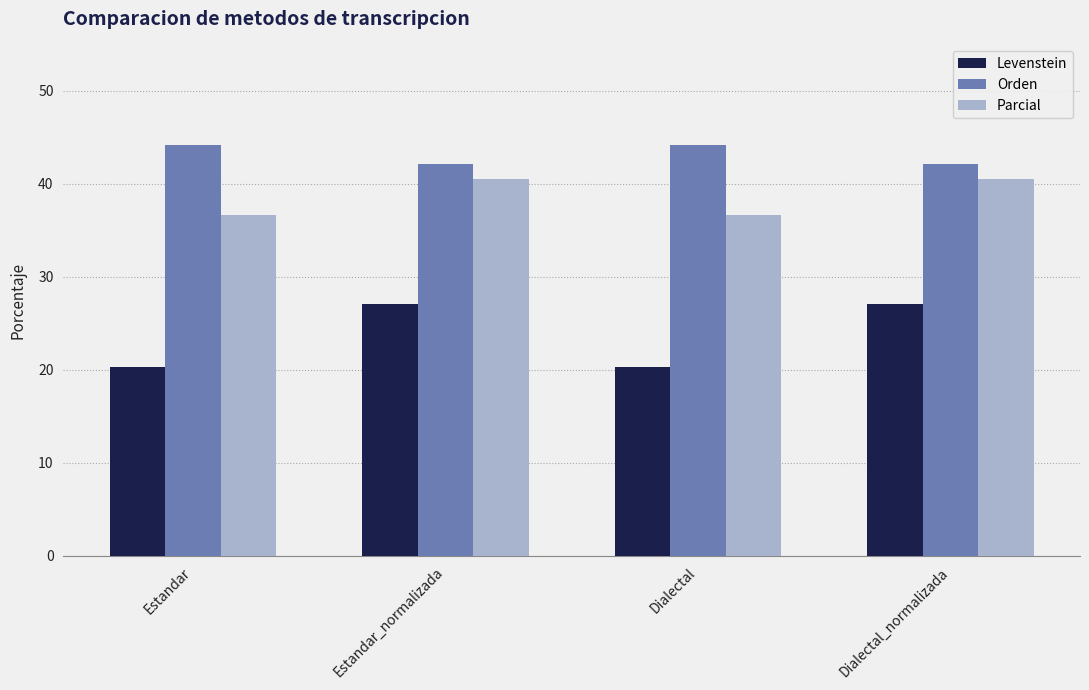

Which series changed the most between Estandar and Dialectal_normalizada?

Levenstein